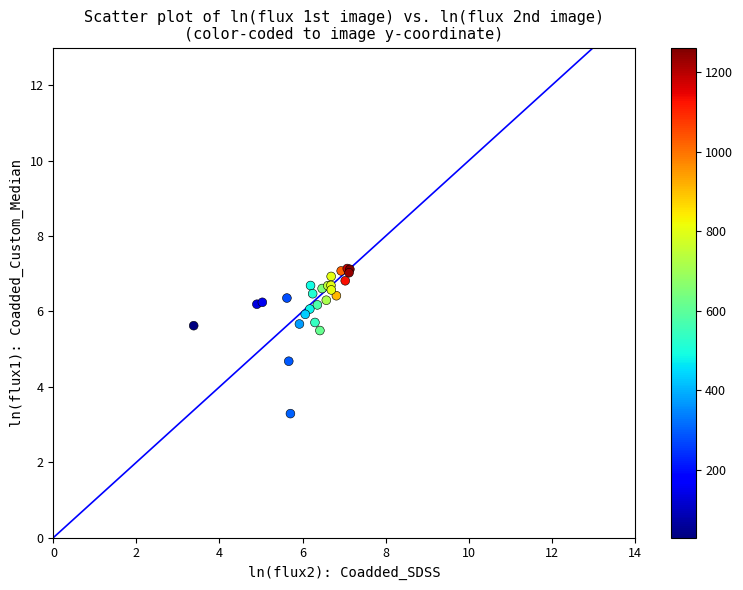

What Y value in the scatter plot is closest to 5?

4.7